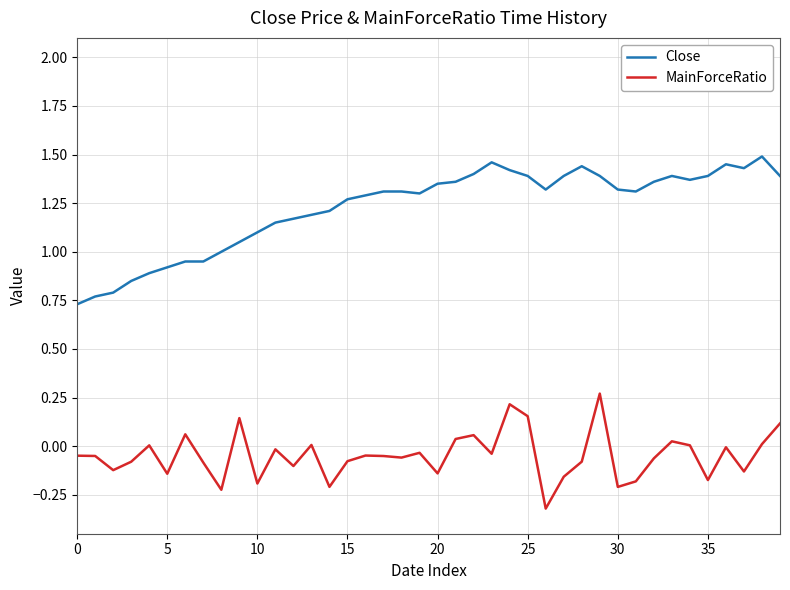

List the series in order of their overall mean, highest first.

Close, MainForceRatio